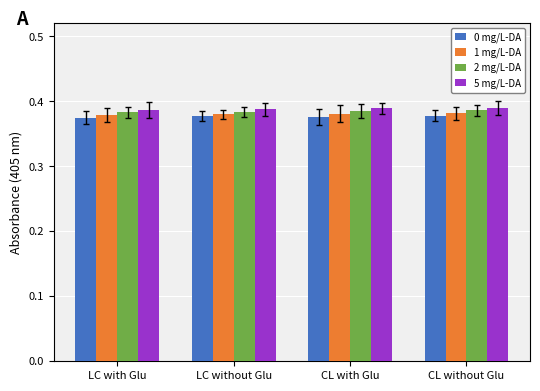

The 0 mg/L-DA series shows 0.6 at LC without Glu. True or false?

False